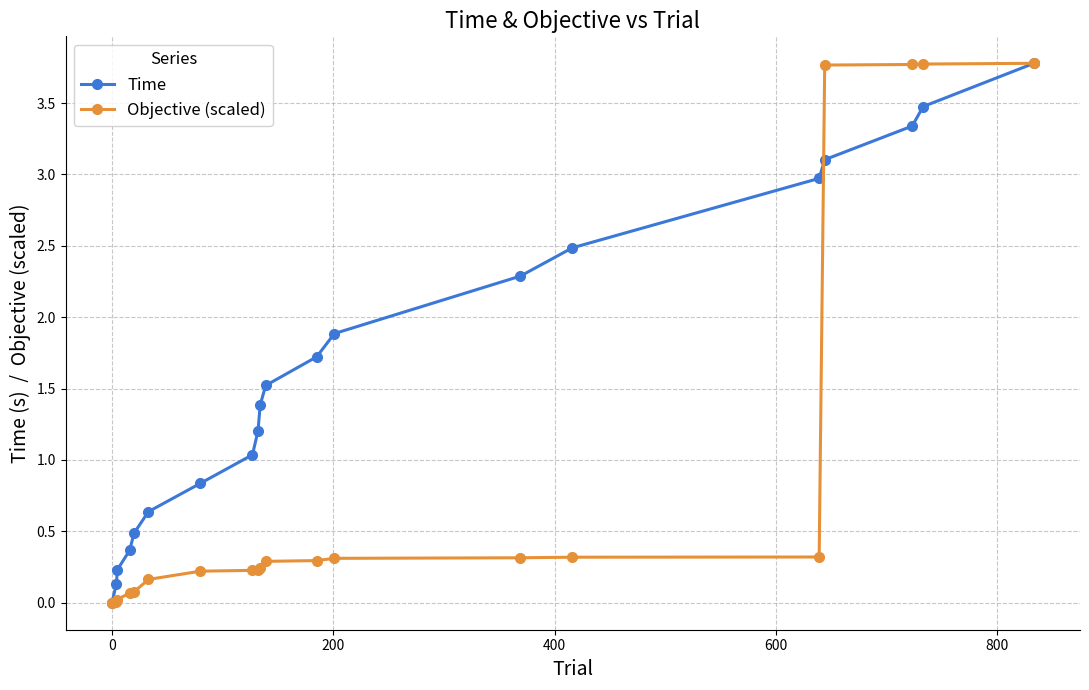

At how many categories does at least one series exceed 2?

7